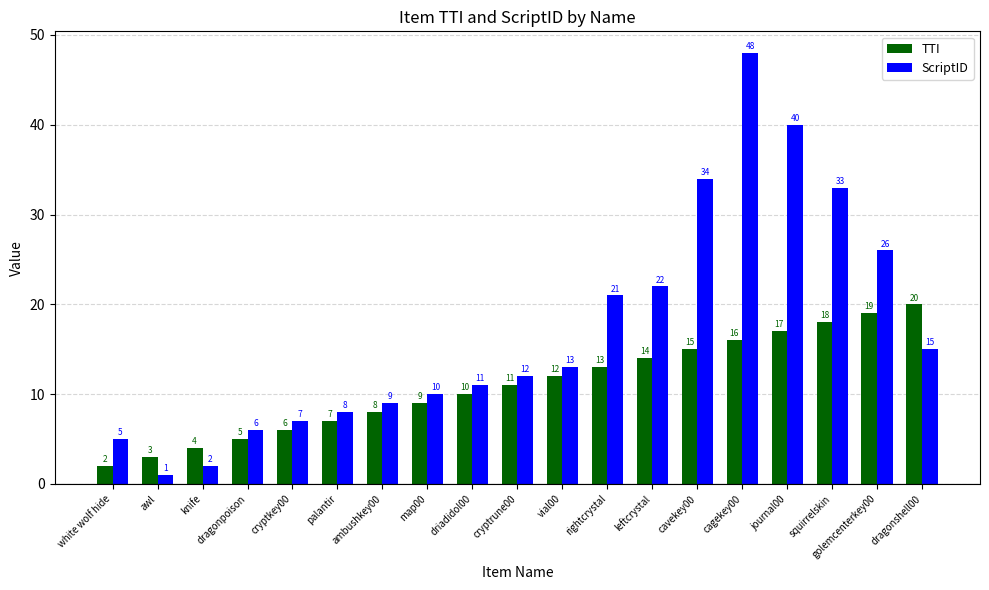

What are all the series names shown in the legend?

TTI, ScriptID